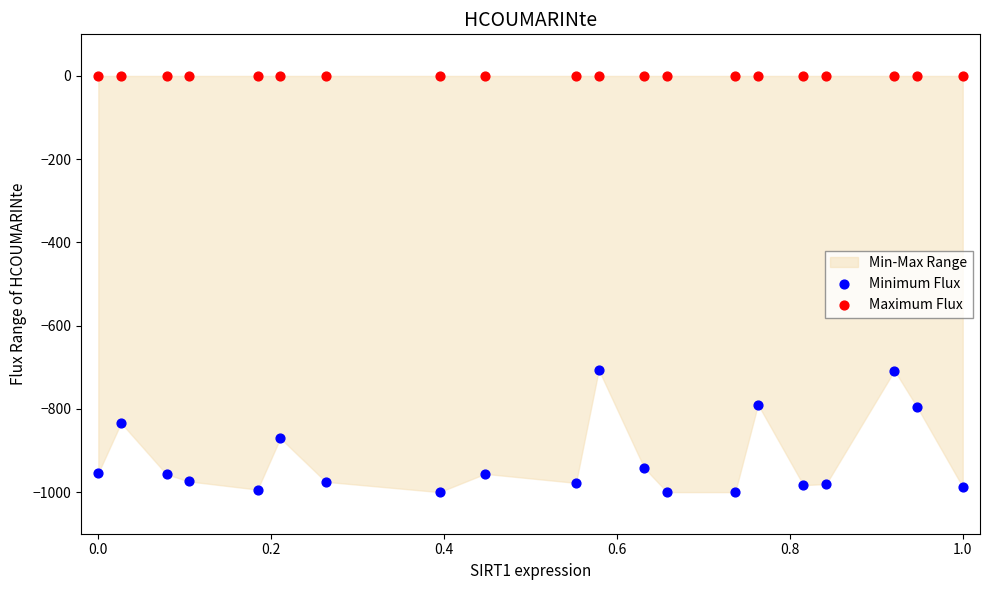

Which series contains the highest Y value?

Maximum Flux